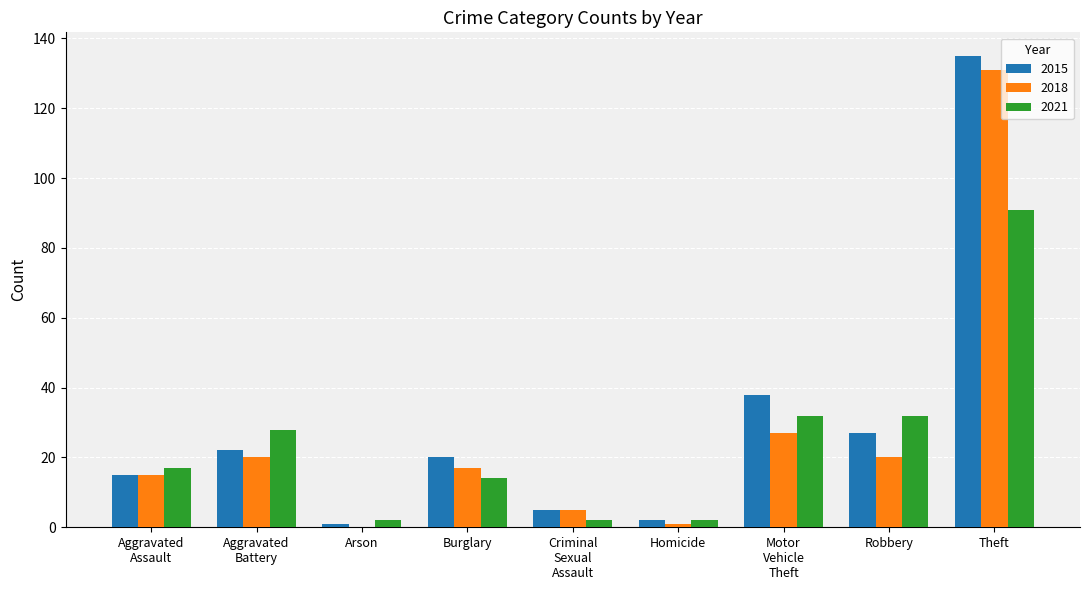

What is the sum of all 2015 values?

265